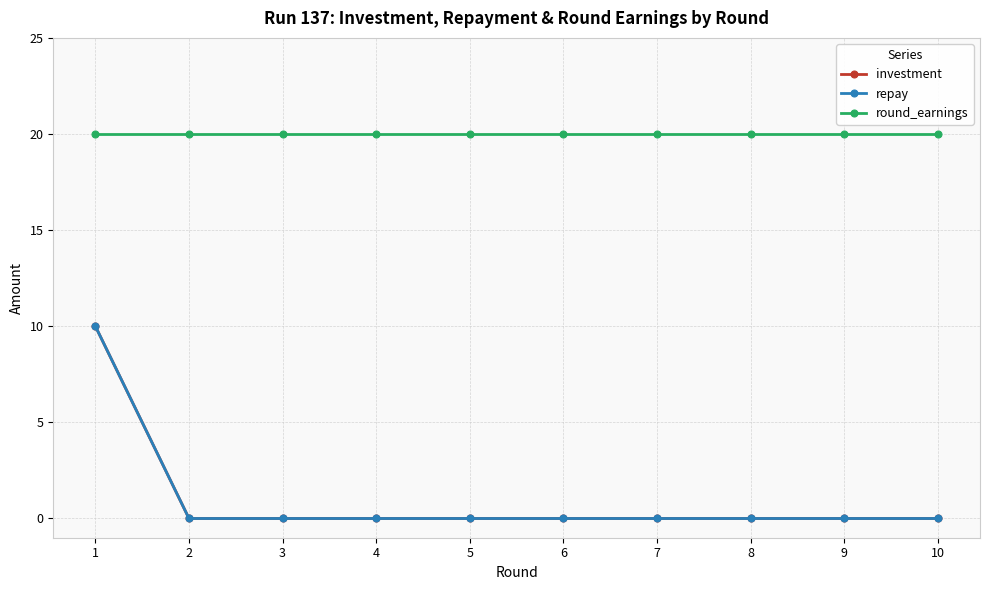

What is the value of the round_earnings point at the 5th from the left?

20